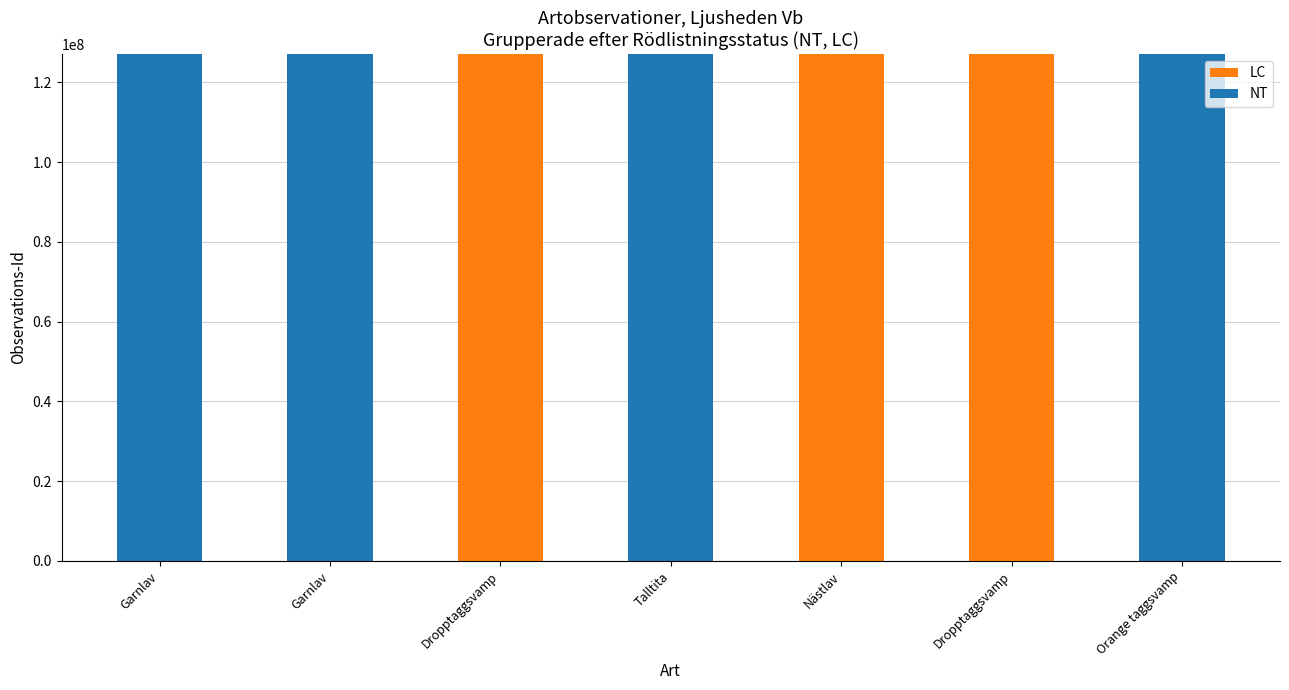

What is the total value across all series at Garnlav?

127128172